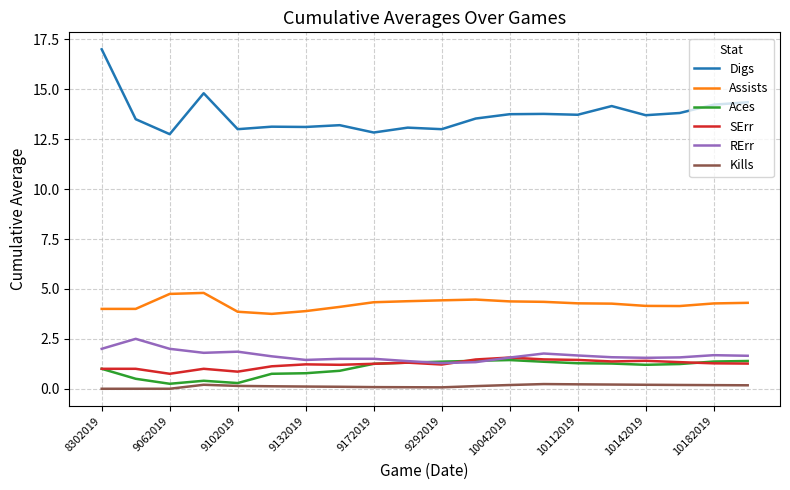

Which series has the largest range (max minus min)?

Digs